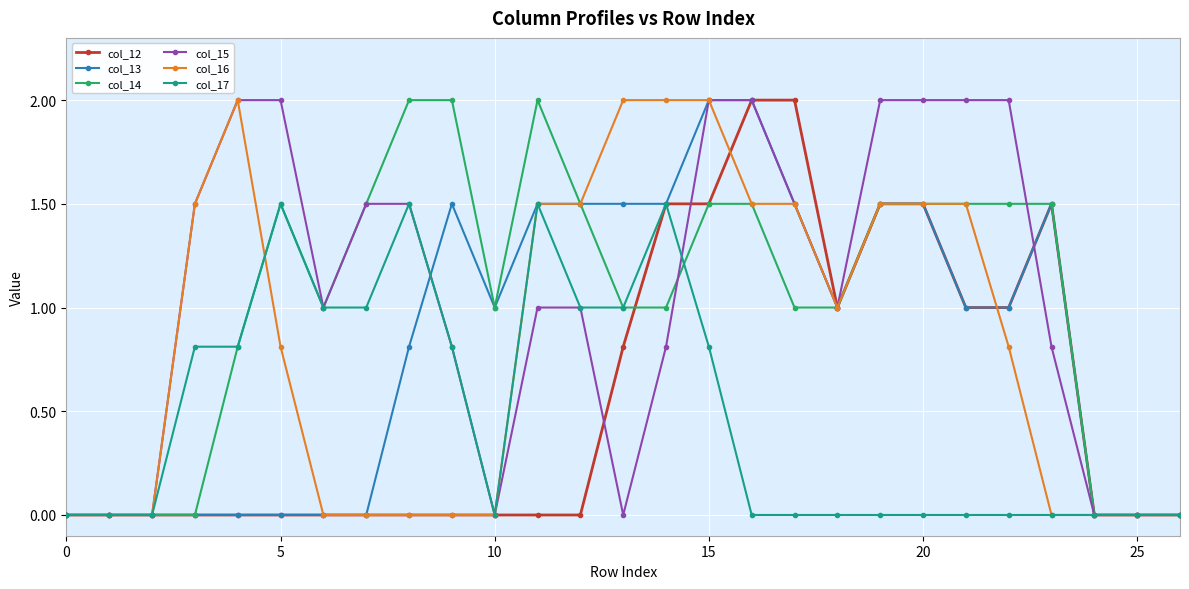

What is the difference between the maximum and minimum values in the col_12 series?

2.0